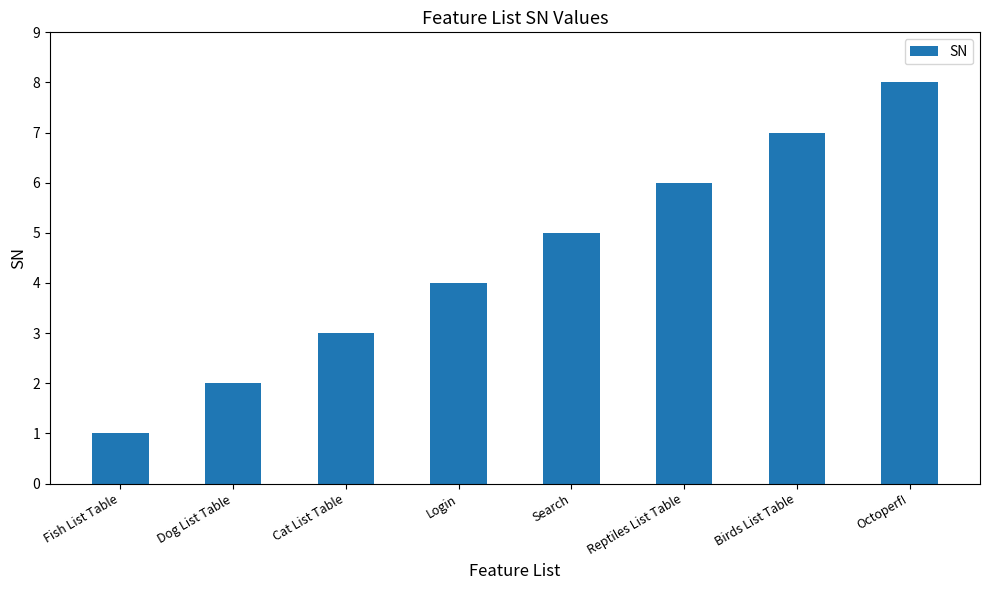

What is the sum of all values?

36